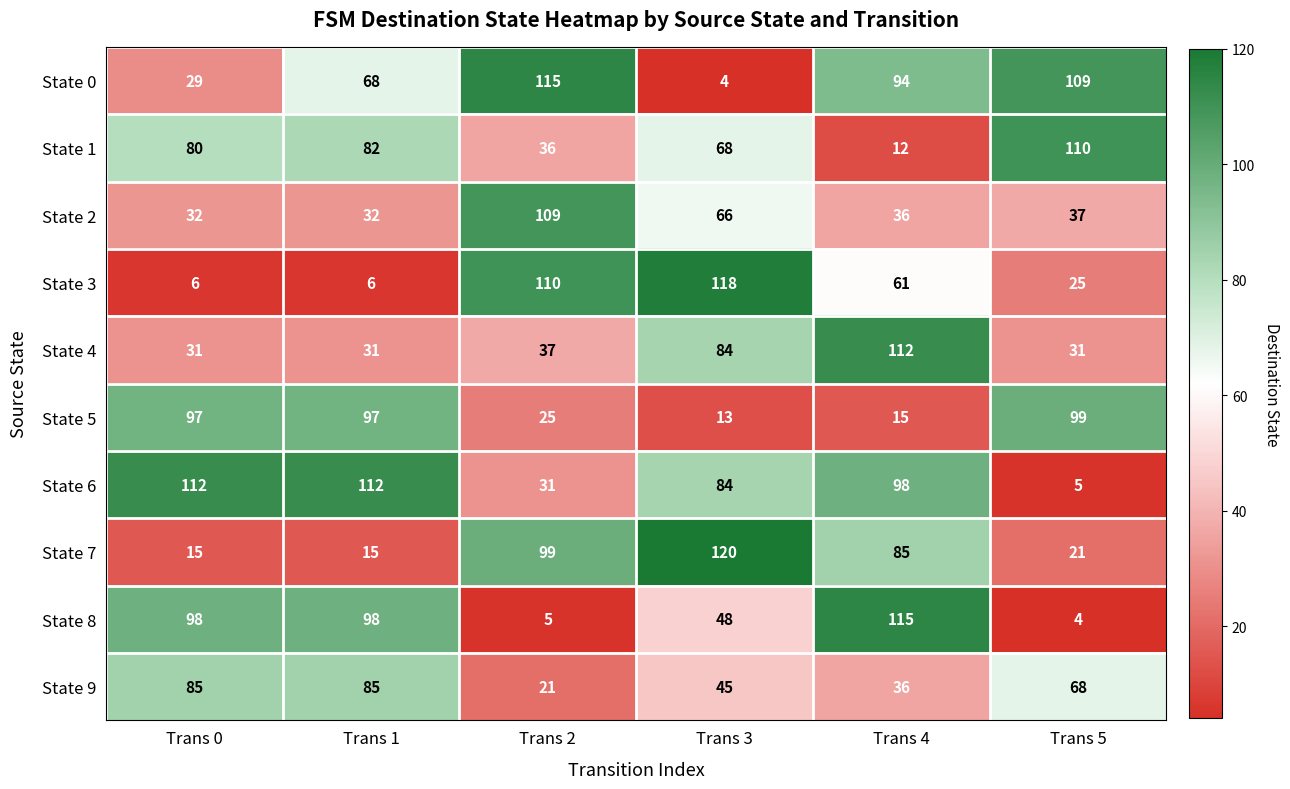

What is the greatest value displayed?

120